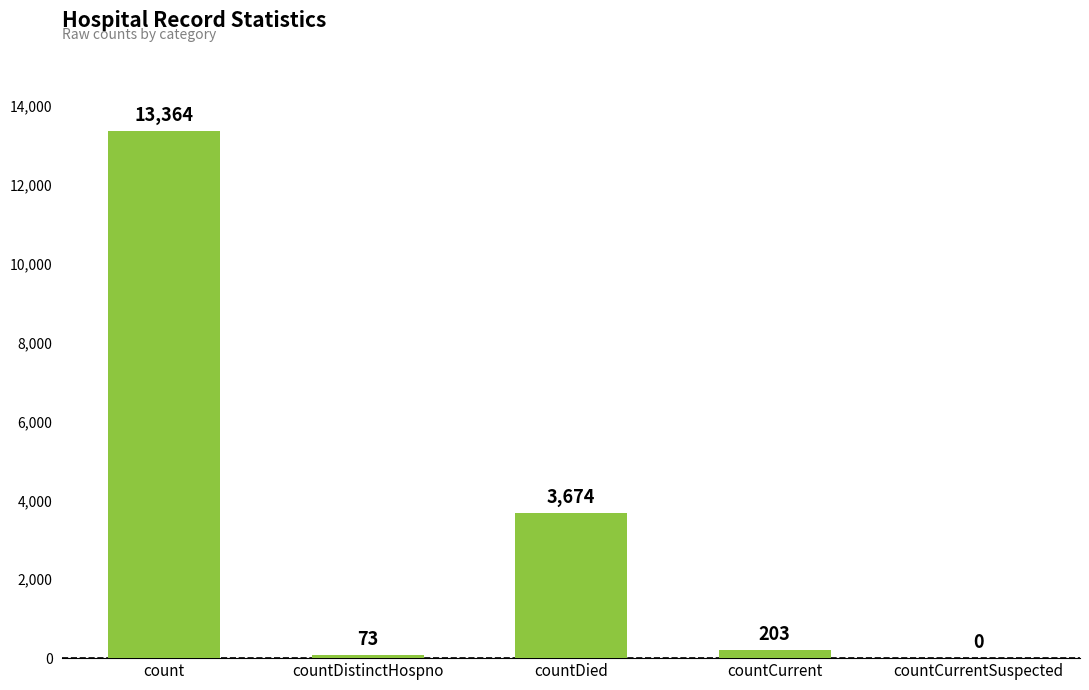

Reading left to right, extract all data points from this chart.

count=13364	countDistinctHospno=73	countDied=3674	countCurrent=203	countCurrentSuspected=0